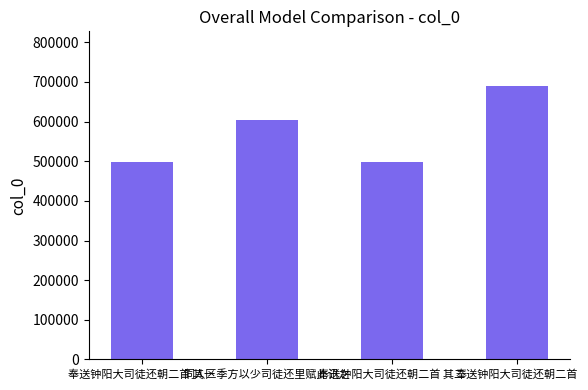

Approximately how many times larger is the value at 同人区季方以少司徒还里赋此讯之 compared to 奉送钟阳大司徒还朝二首 其一?

1.2